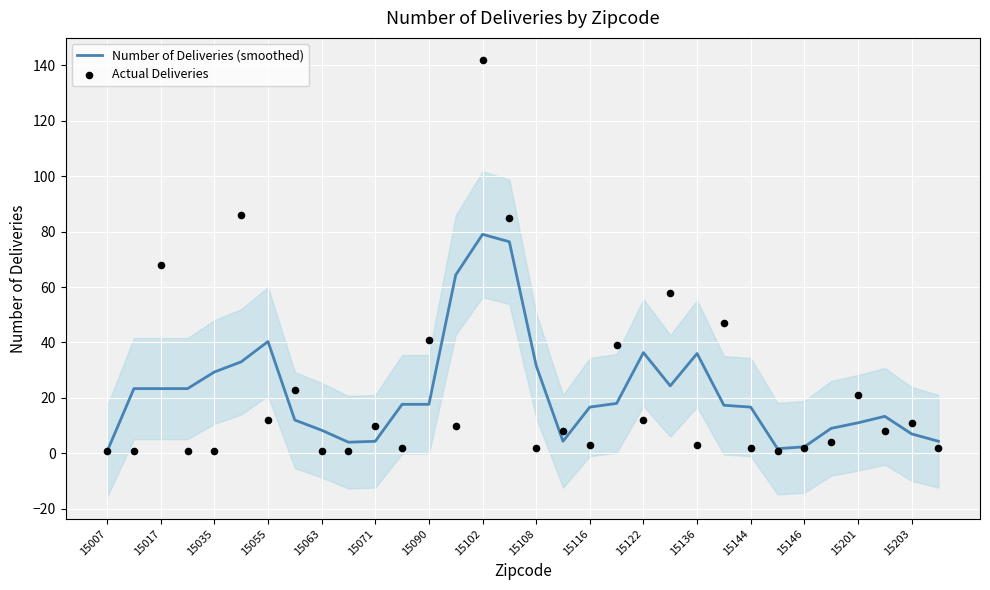

Which series reaches the minimum Y coordinate?

Number of Deliveries (smoothed)